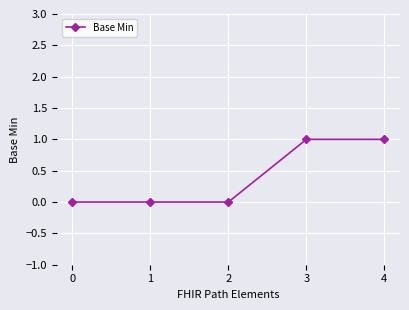

Reading left to right, extract all data points from this chart.

0	0	0	1	1